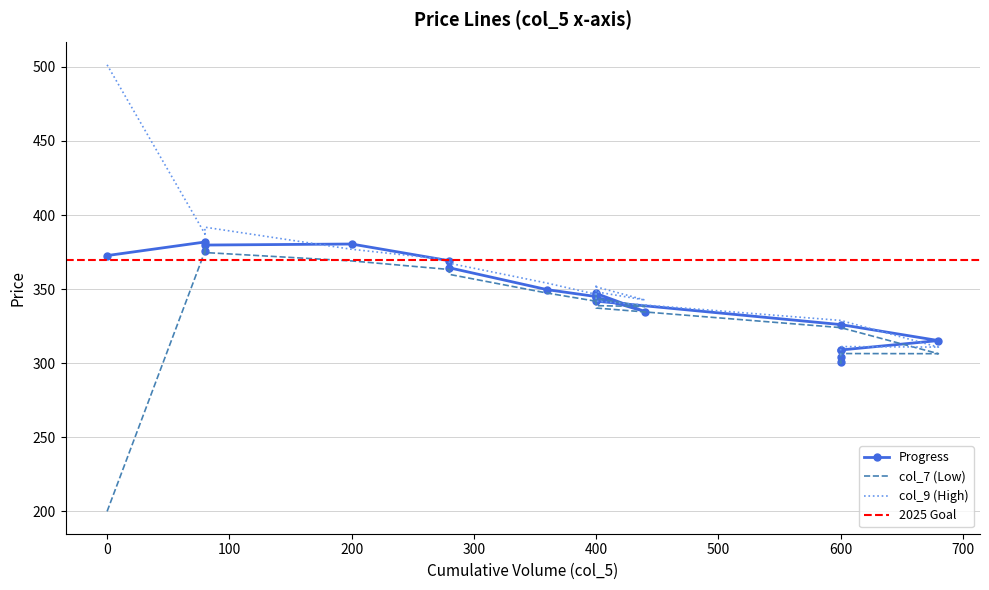

What is the difference between the maximum and minimum values in the col_7 series?

178.3